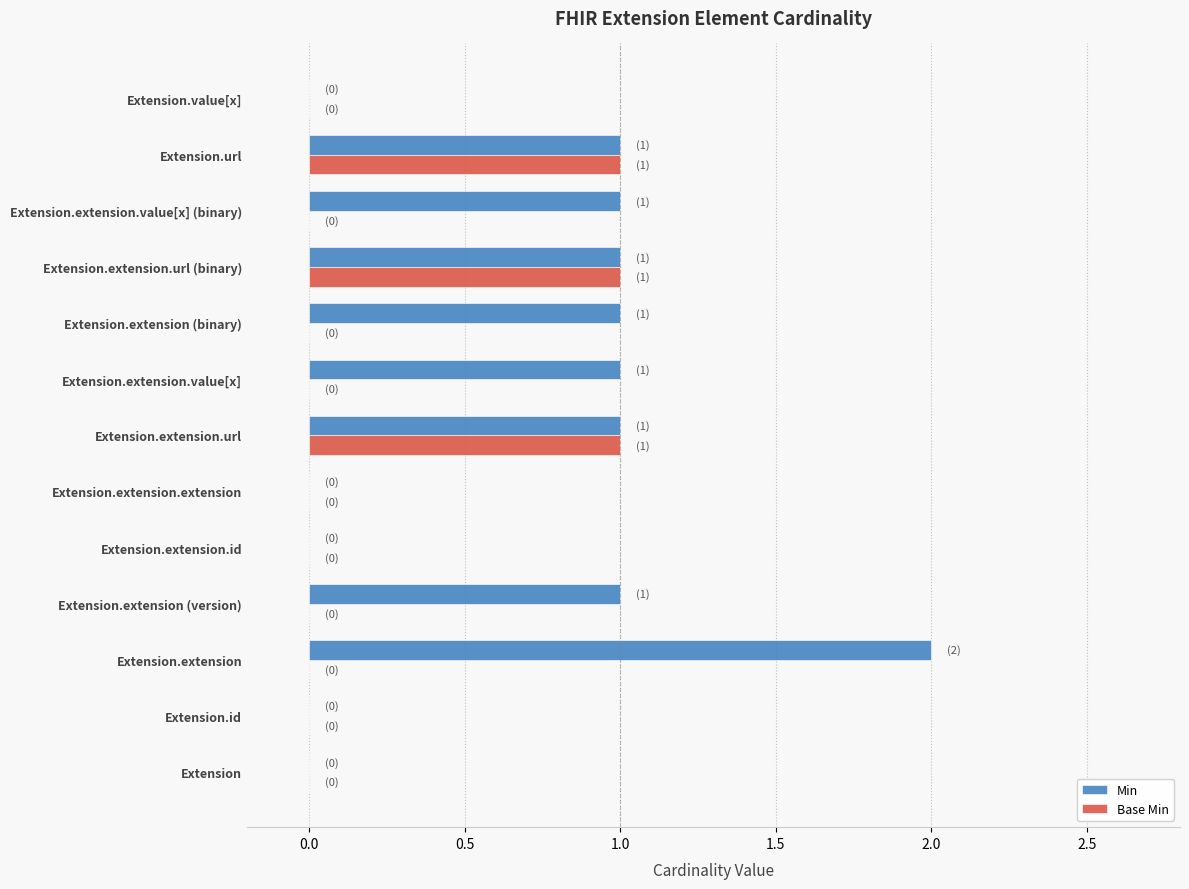

Between Extension.extension.url (binary) and Extension.extension.value[x] (binary), which series saw the biggest shift?

Base Min